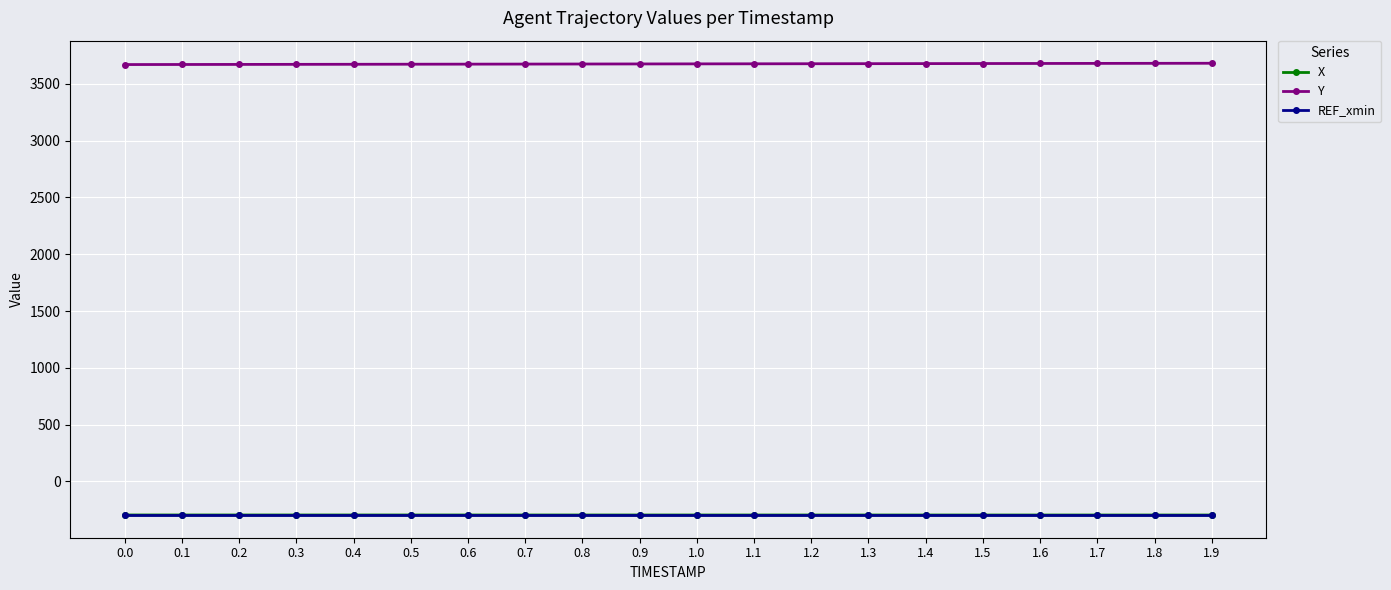

What is the value of the Y point at the 12th from the left?

3676.8